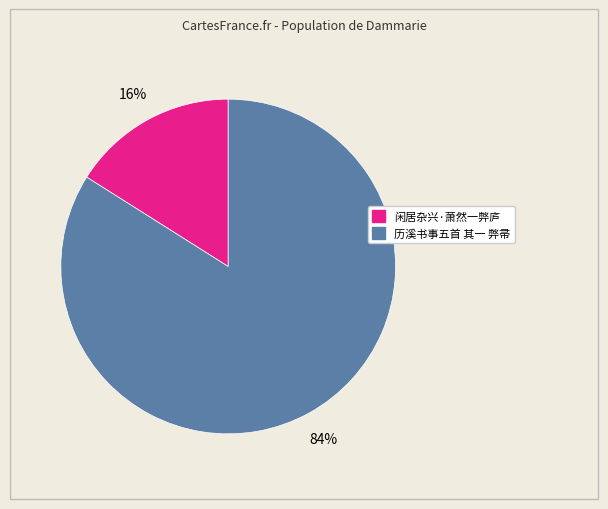

Which has a higher value, 闲居杂兴·萧然一弊庐 or 历溪书事五首 其一 弊帚?

历溪书事五首 其一 弊帚